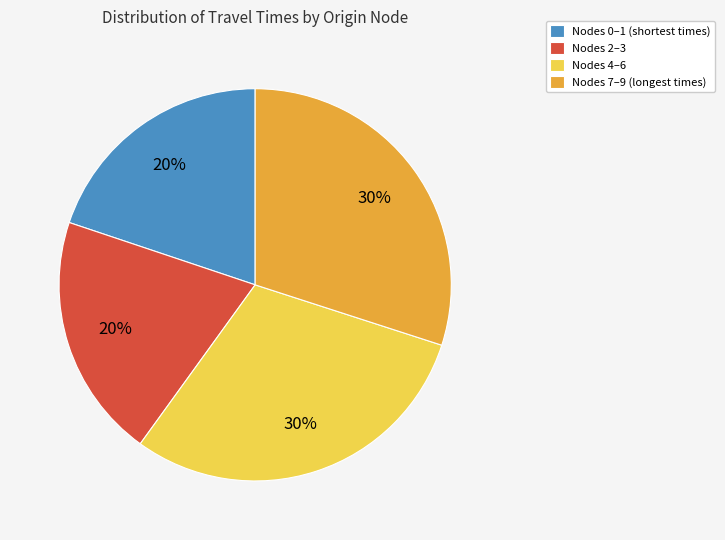

Is there a majority slice in this chart?

No